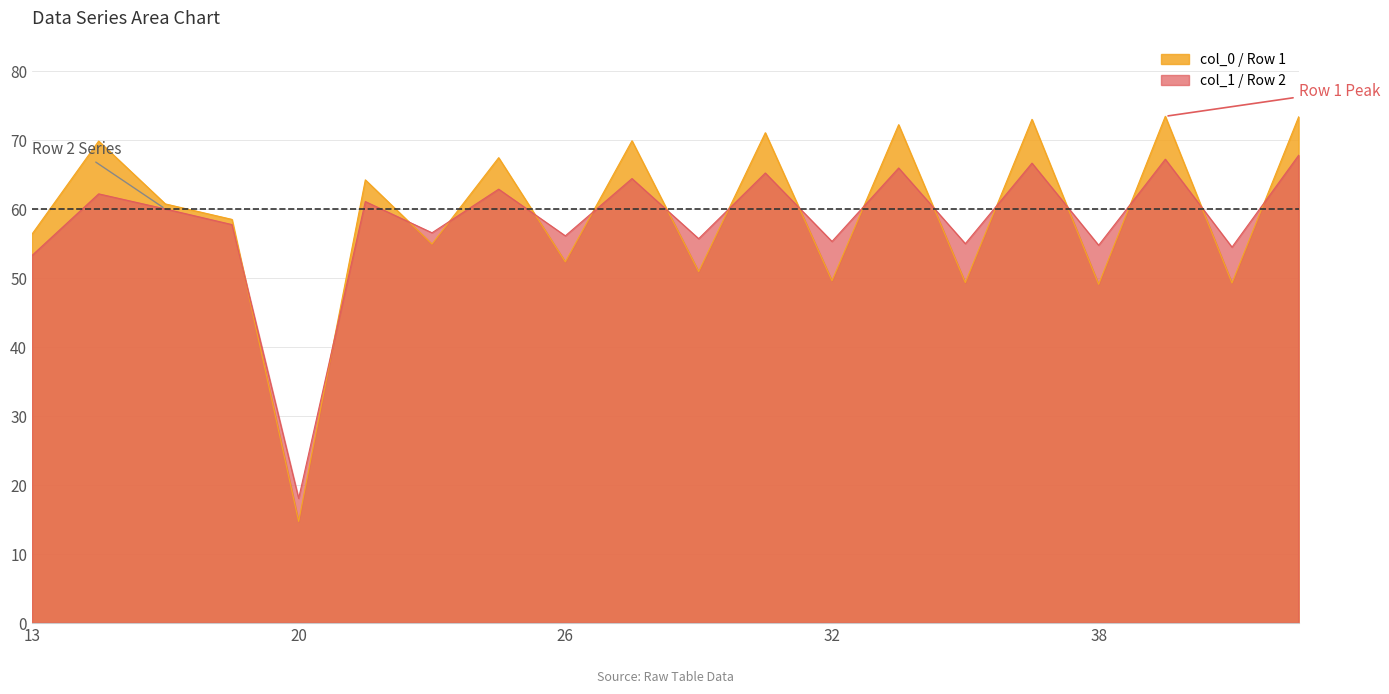

What are all the series names shown in the legend?

col_0 / Row 1, col_1 / Row 2